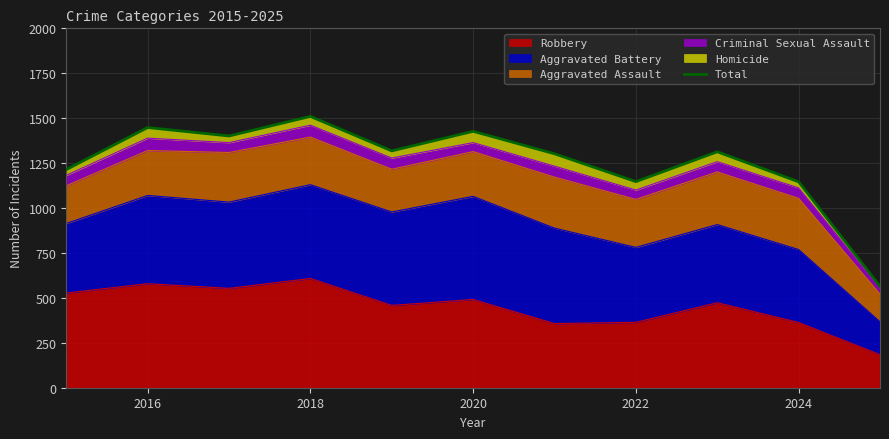

What is the highest value of the Robbery series?

608